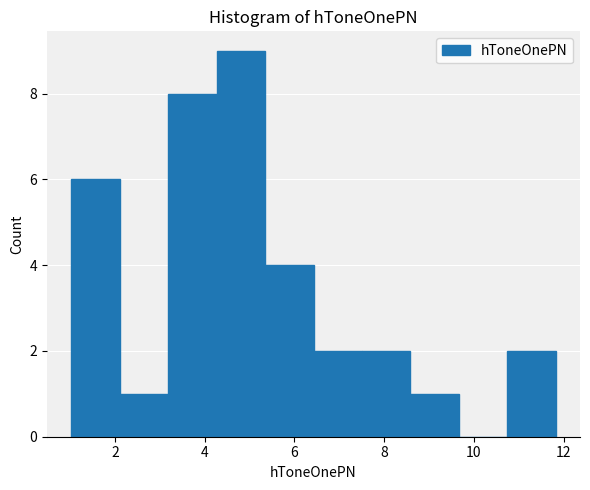

Reading left to right, transcribe this chart: for each bar, give the range it covers on the x-axis and its height. Neither the bar edges nor the heights are printed on the chart, so give them approximately, as read against the axes.

1.0 to 2.2: 6
2.2 to 3.2: 1
3.2 to 4.2: 8
4.2 to 5.4: 9
5.4 to 6.4: 4
6.4 to 7.6: 2
7.6 to 8.6: 2
8.6 to 9.6: 1
9.6 to 10.8: 0
10.8 to 11.8: 2